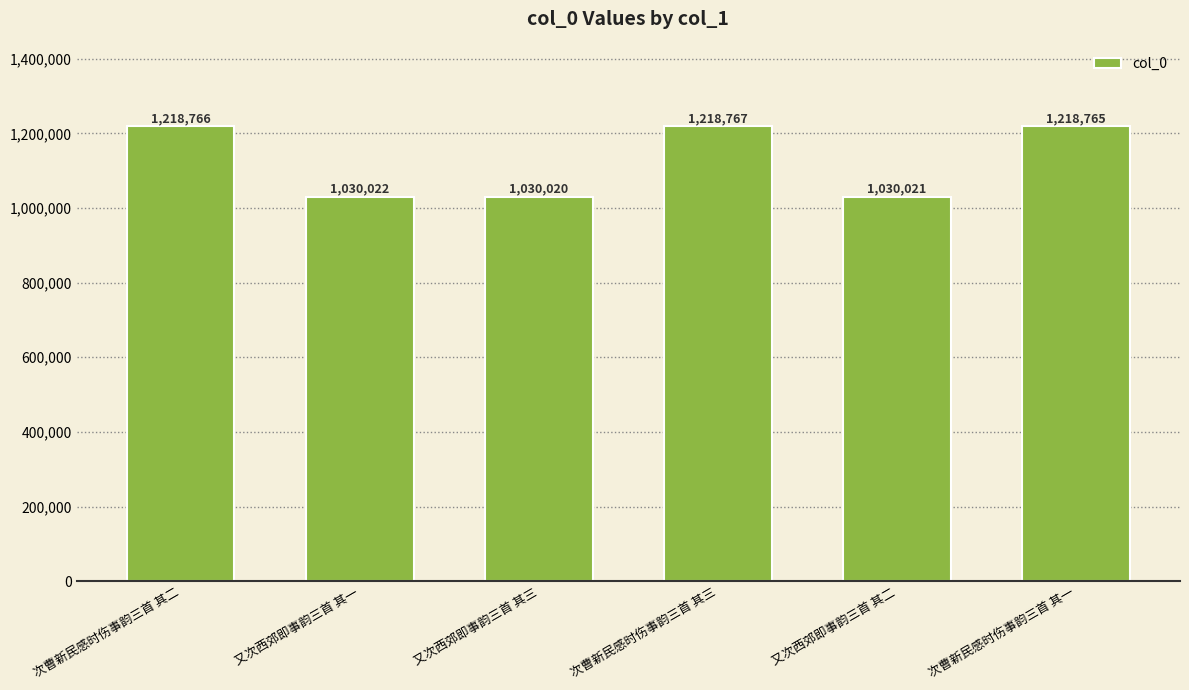

Reading left to right, extract all data points from this chart.

1218766	1030022	1030020	1218767	1030021	1218765